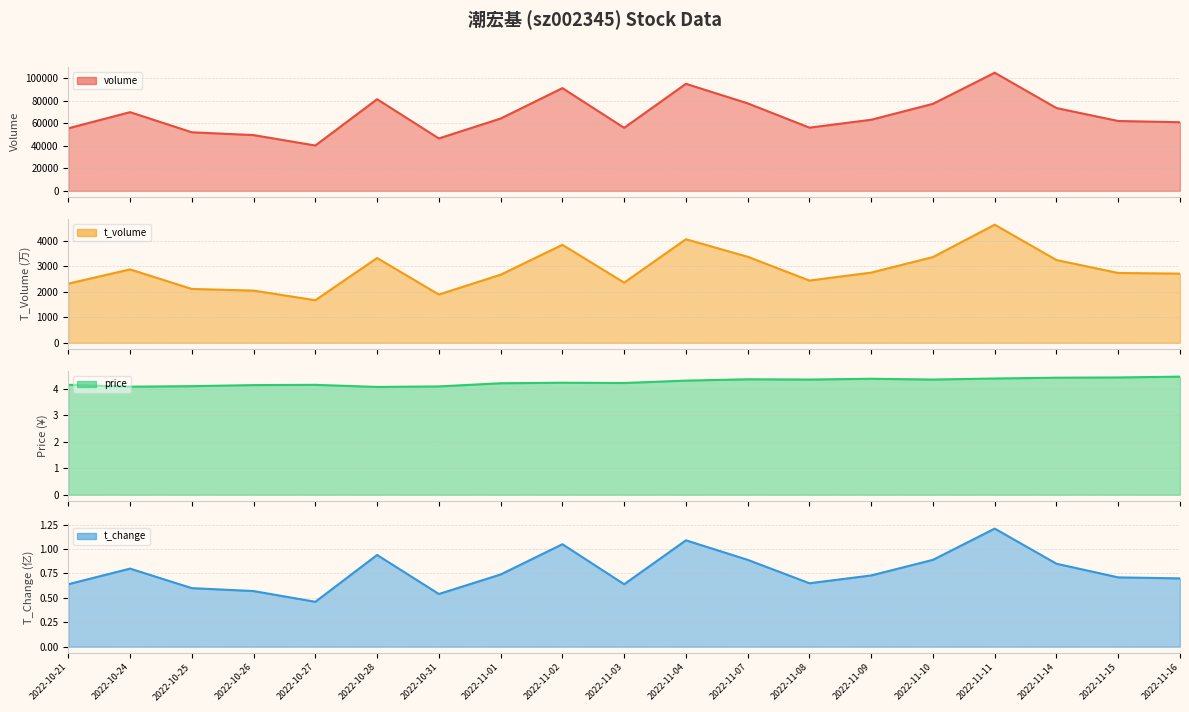

What is the maximum value shown in the chart?

104726.0